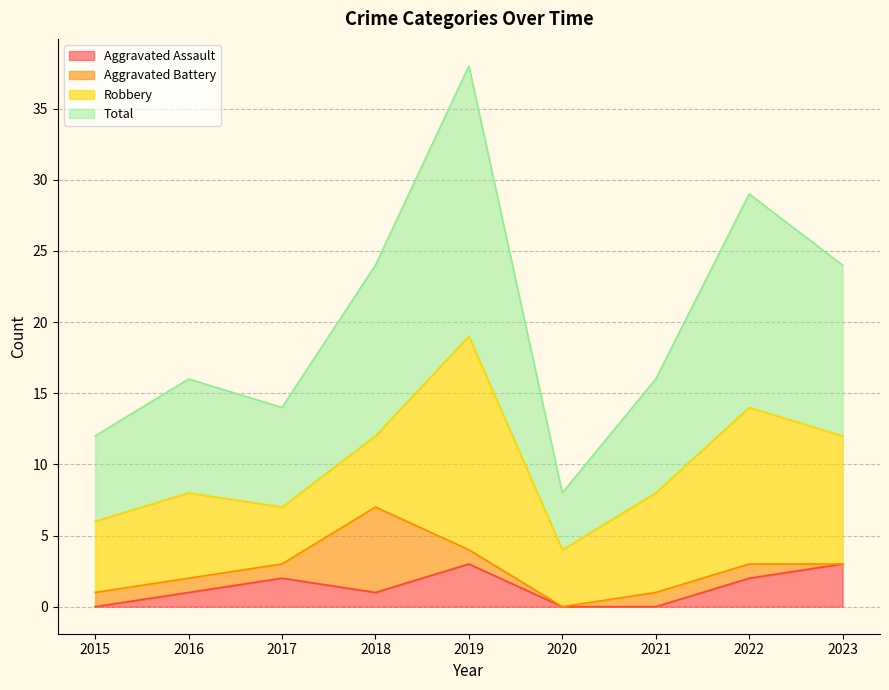

What is the highest value of the Aggravated Assault series?

3